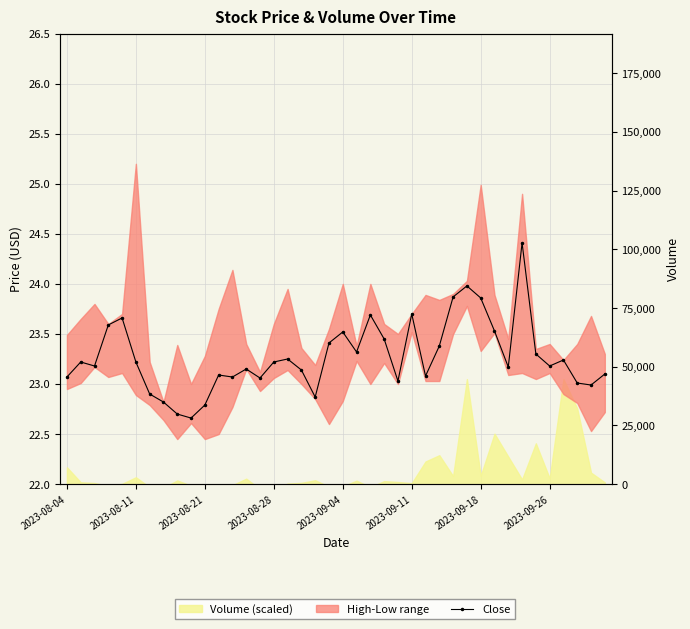

Rank the categories by Volume raw value from lowest to highest.

14, 15, 2023-09-26, 2023-09-18, 22, 19, 10, 20, 2023-08-28, 9, 12, 11, 2023-09-04, 16, 25, 2023-08-21, 17, 39, 2023-08-11, 24, 23, 21, 8, 18, 33, 13, 35, 2023-09-11, 28, 30, 38, 2023-08-04, 26, 32, 27, 34, 31, 37, 29, 36